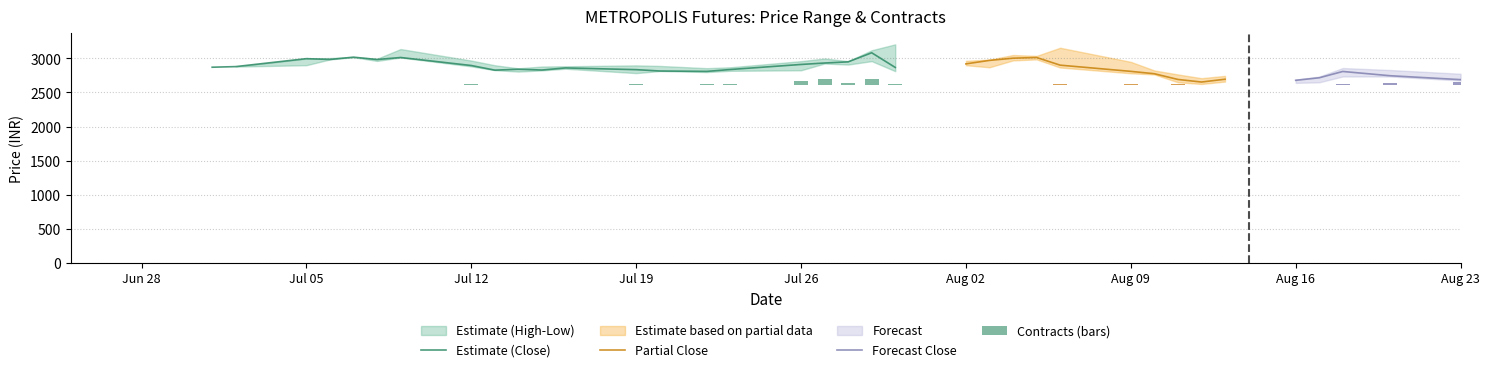

Rank the series at 14-JUL-2021 from lowest to highest value.

CONTRACTS, LOW, CLOSE, HIGH